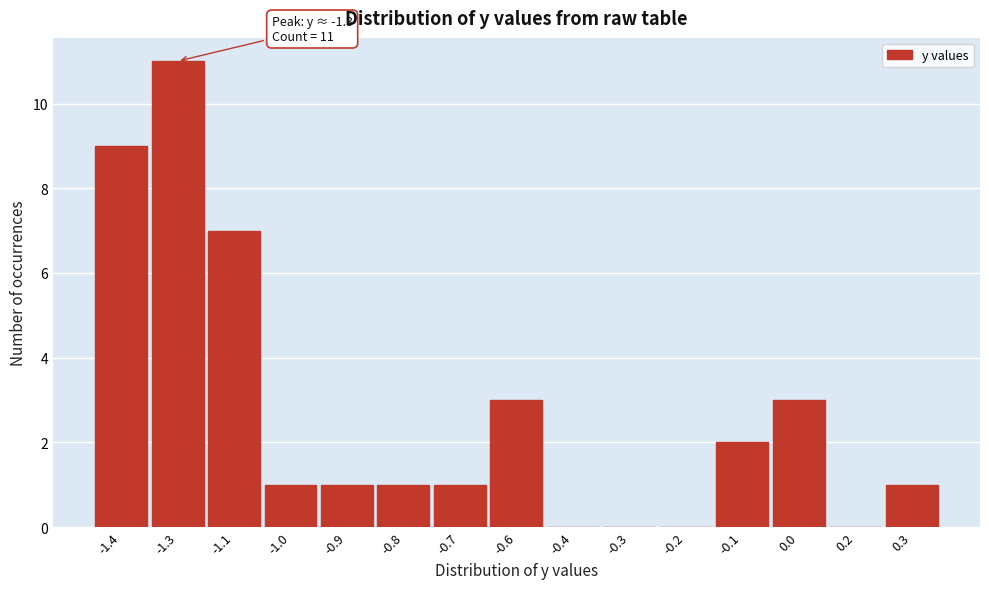

Reading left to right, what are all the values shown in this chart?

-1.4=9	-1.3=11	-1.1=7	-1.0=1	-0.9=1	-0.8=1	-0.7=1	-0.6=3	-0.4=0	-0.3=0	-0.2=0	-0.1=2	0.0=3	0.2=0	0.3=1